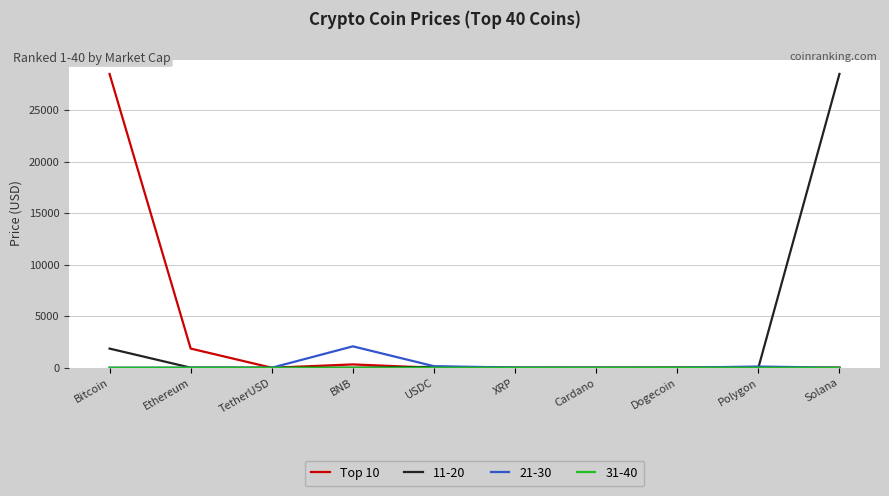

Is it true that Top 10 equals 1864.7 at Ethereum?

True